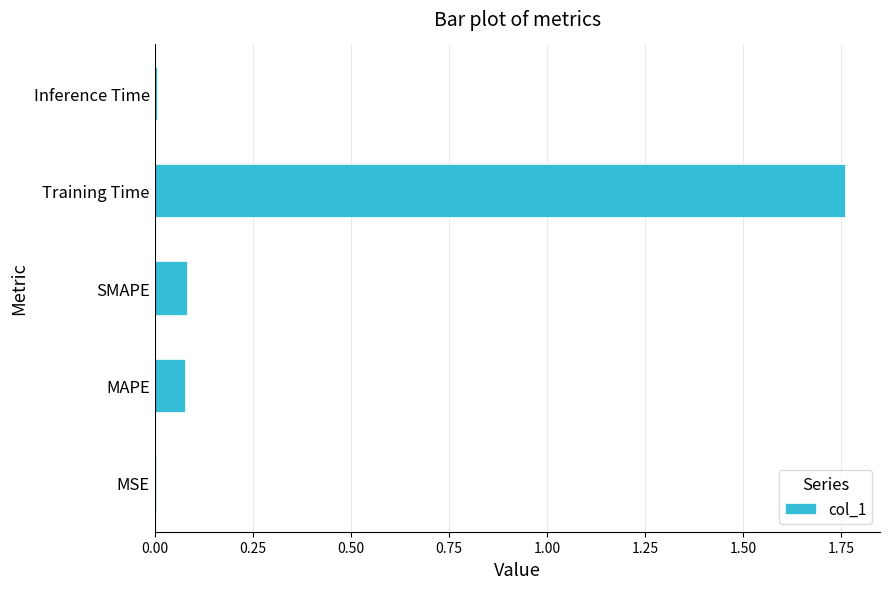

What is the sum of all values?

1.9